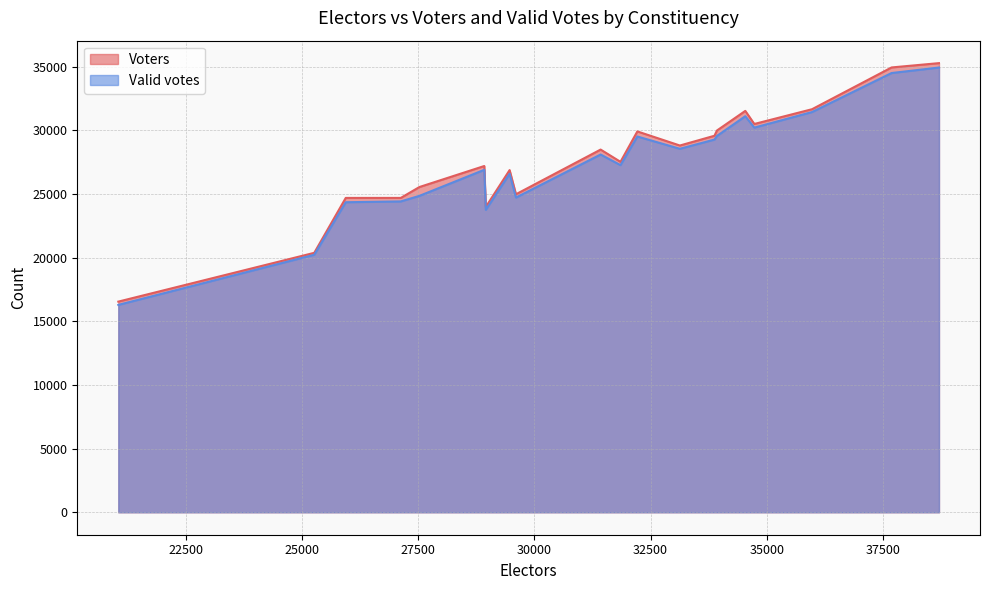

Which category has the highest value across all series?

38711